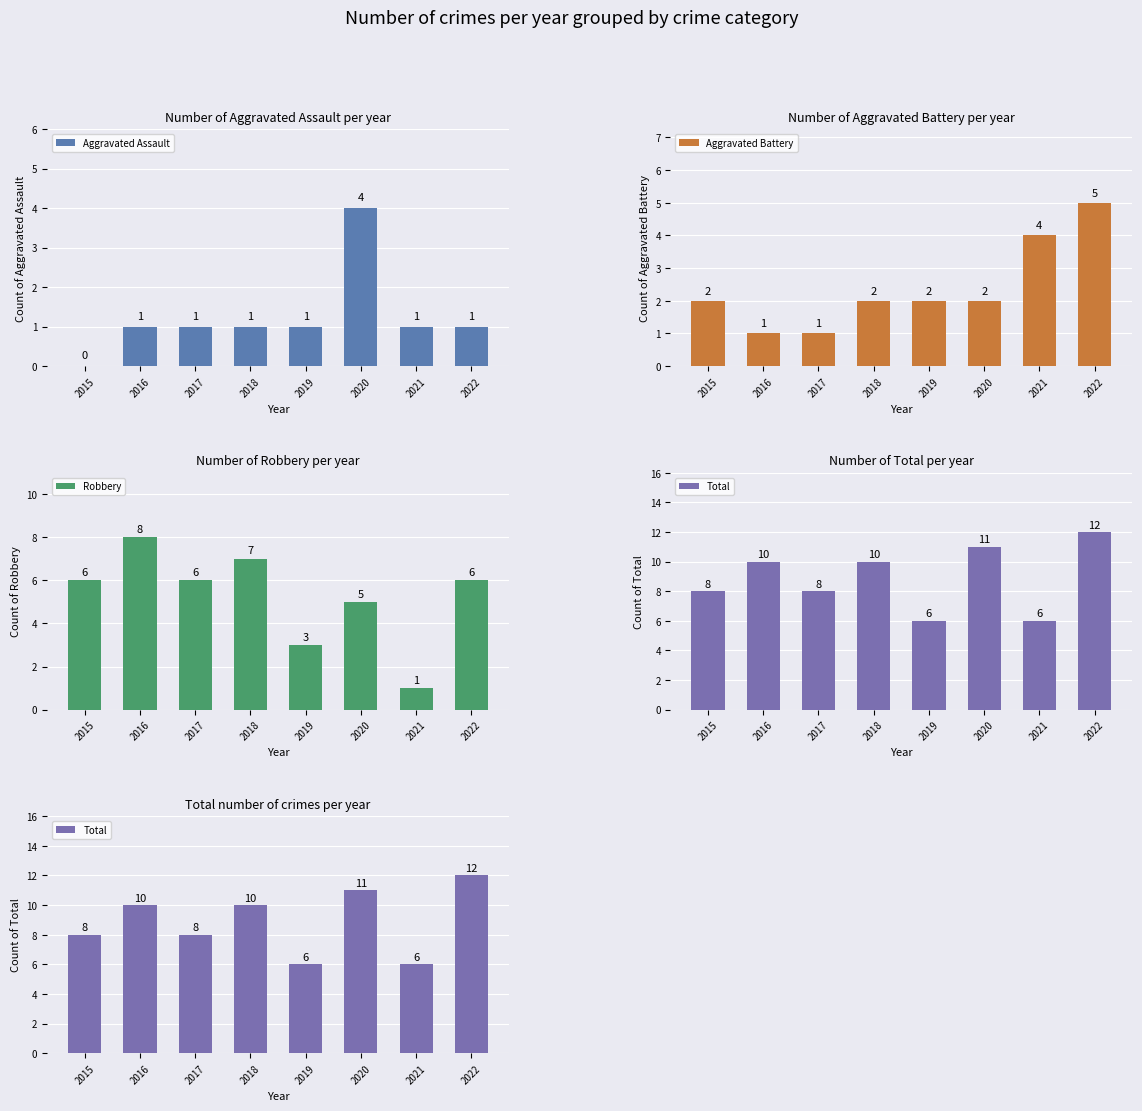

Between 2018 and 2022, which is larger?

2018